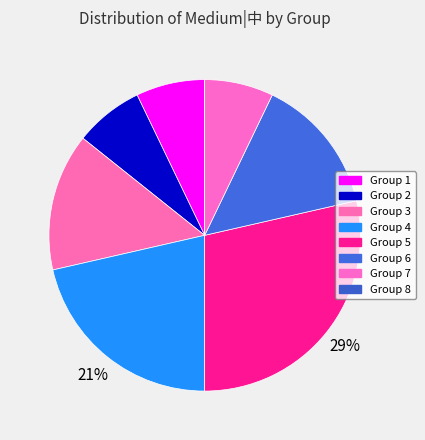

Rank the categories by value from highest to lowest.

5, 4, 3, 6, 1, 2, 7, 8